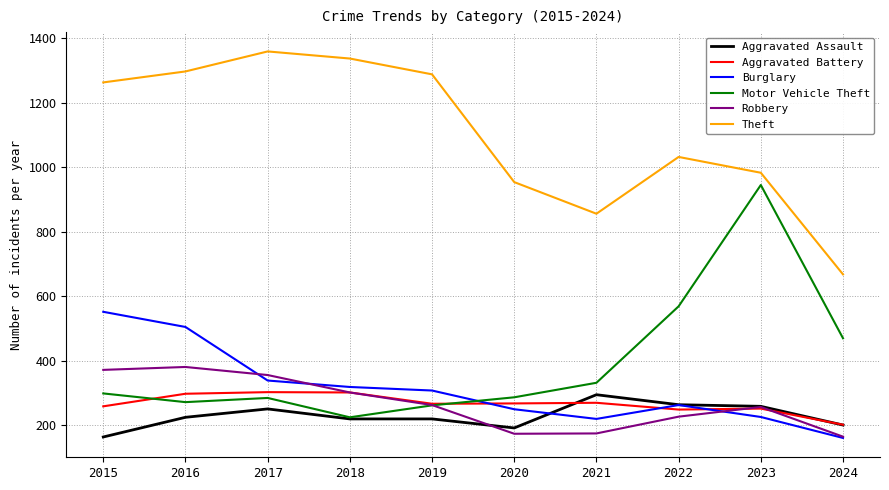

Which series has the largest total across all categories?

Theft